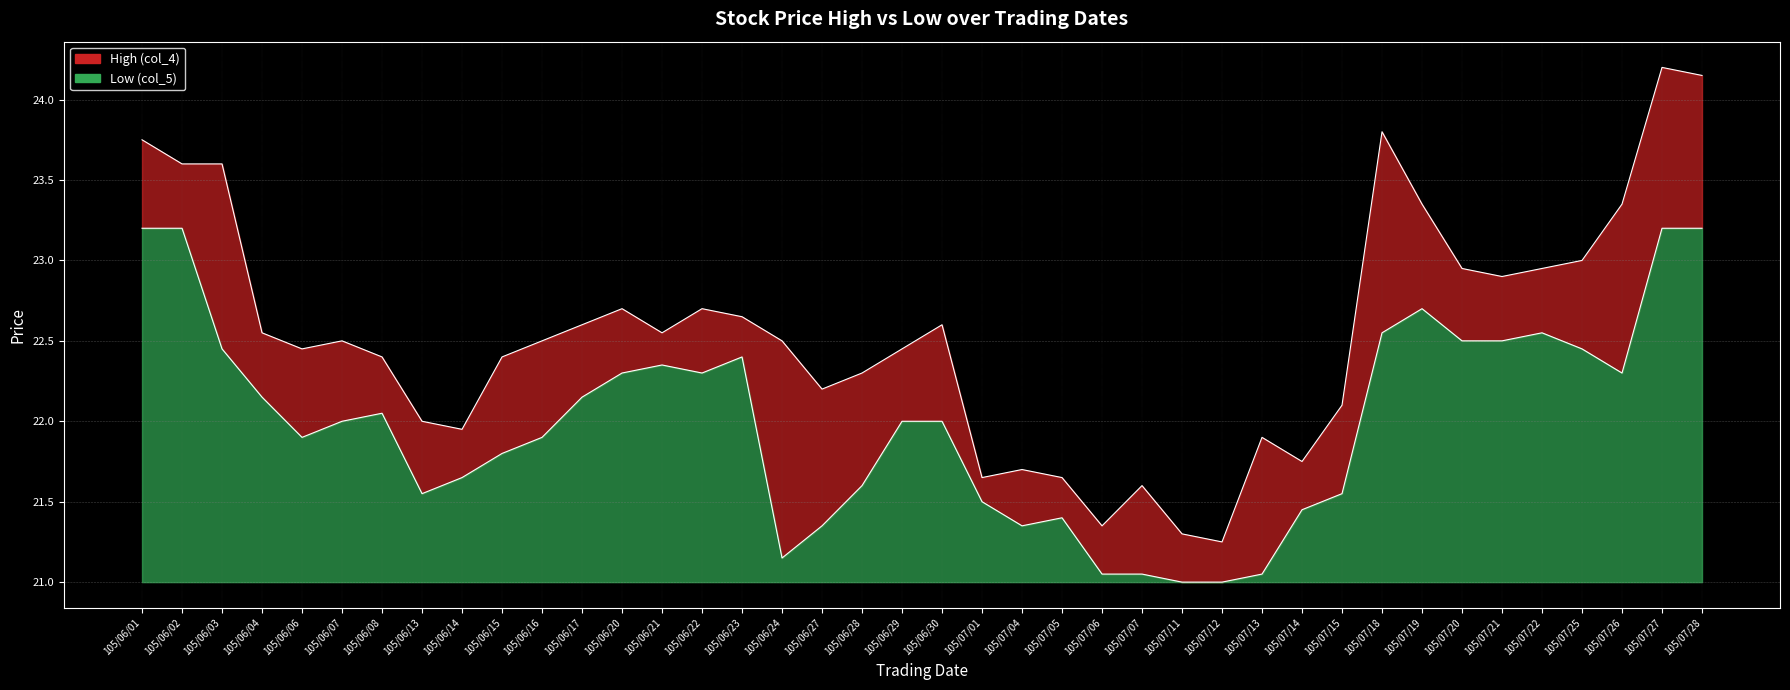

At which label is Low (col_5) closest to 22?

105/06/07